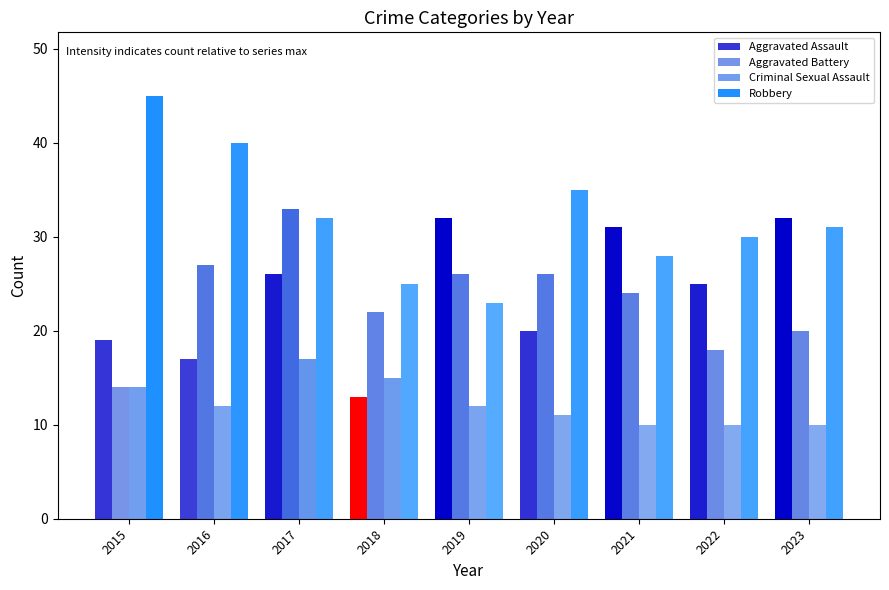

How many data points in Aggravated Battery are less than 24?

4